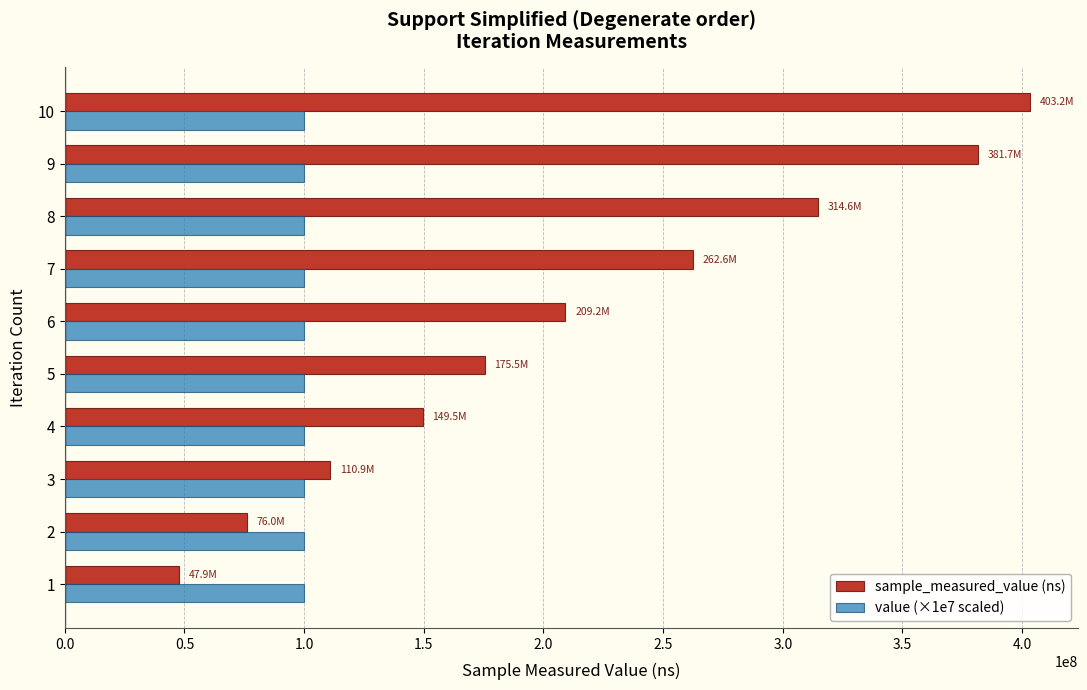

How many categories are shown in the chart?

10